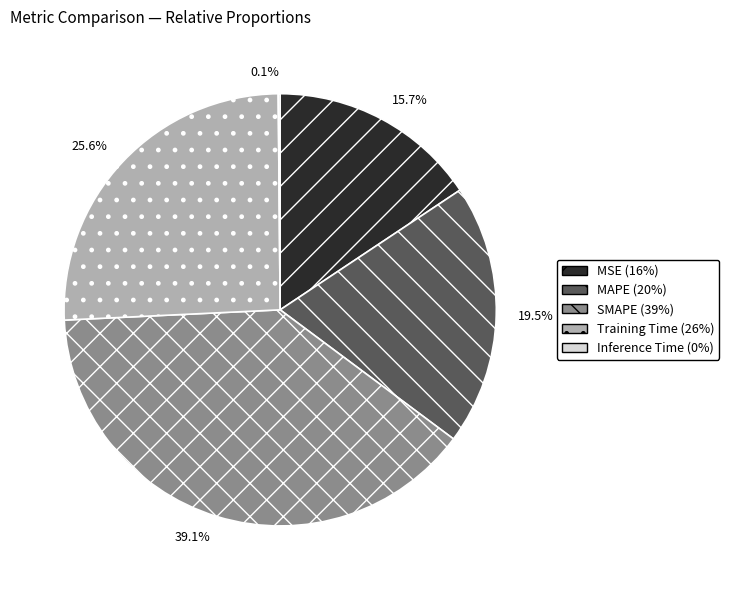

Does any single category account for the majority?

No